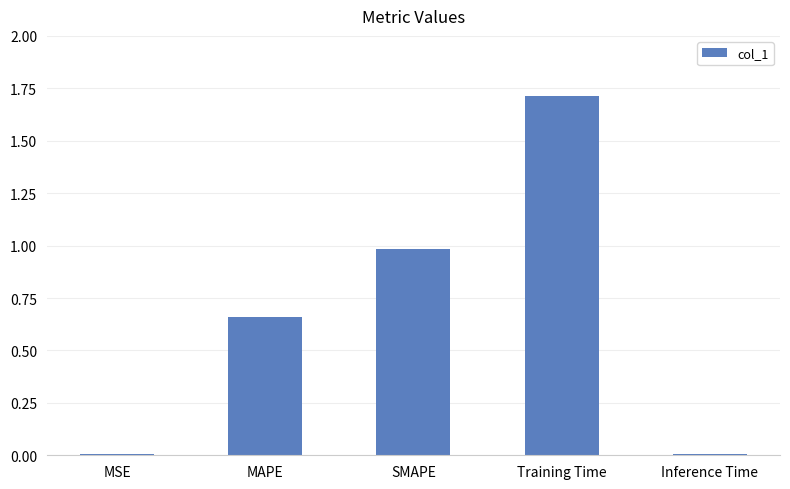

True or false: the data shows 1.0 at SMAPE.

True